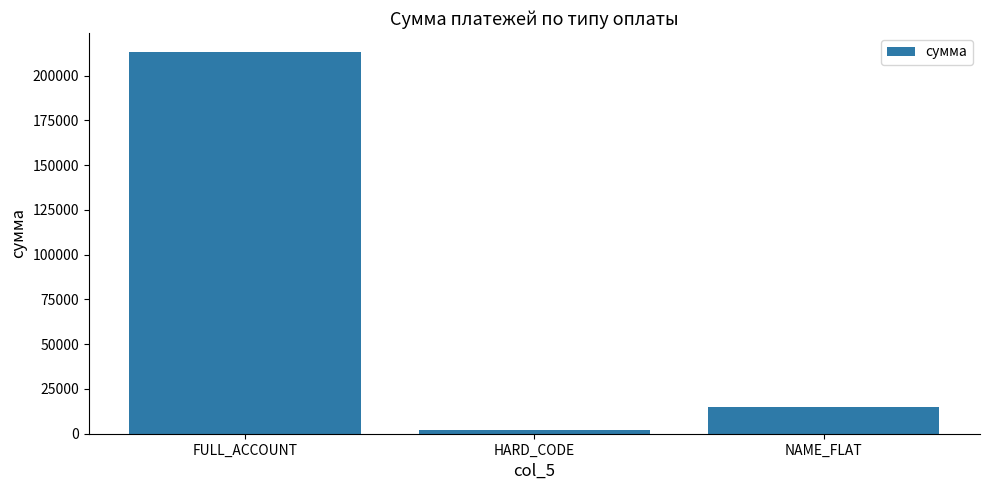

What is the sum of all values?

230441.9